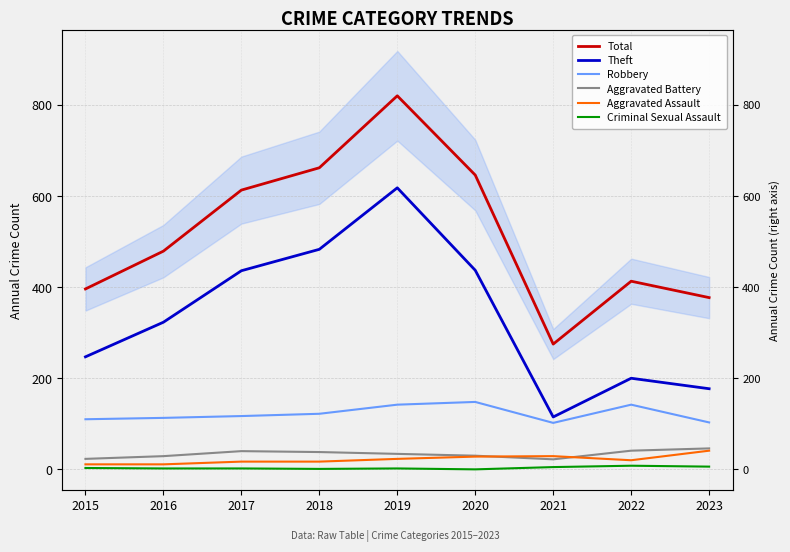

What is the value of the Aggravated Battery point at the 8th from the left?

41